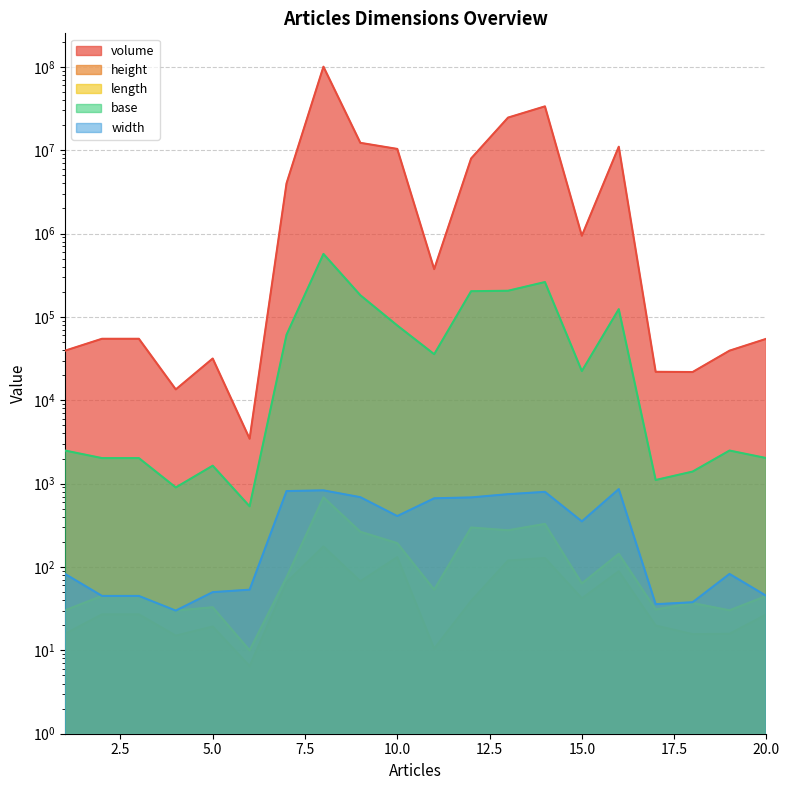

True or false: base and height cross at least once.

False